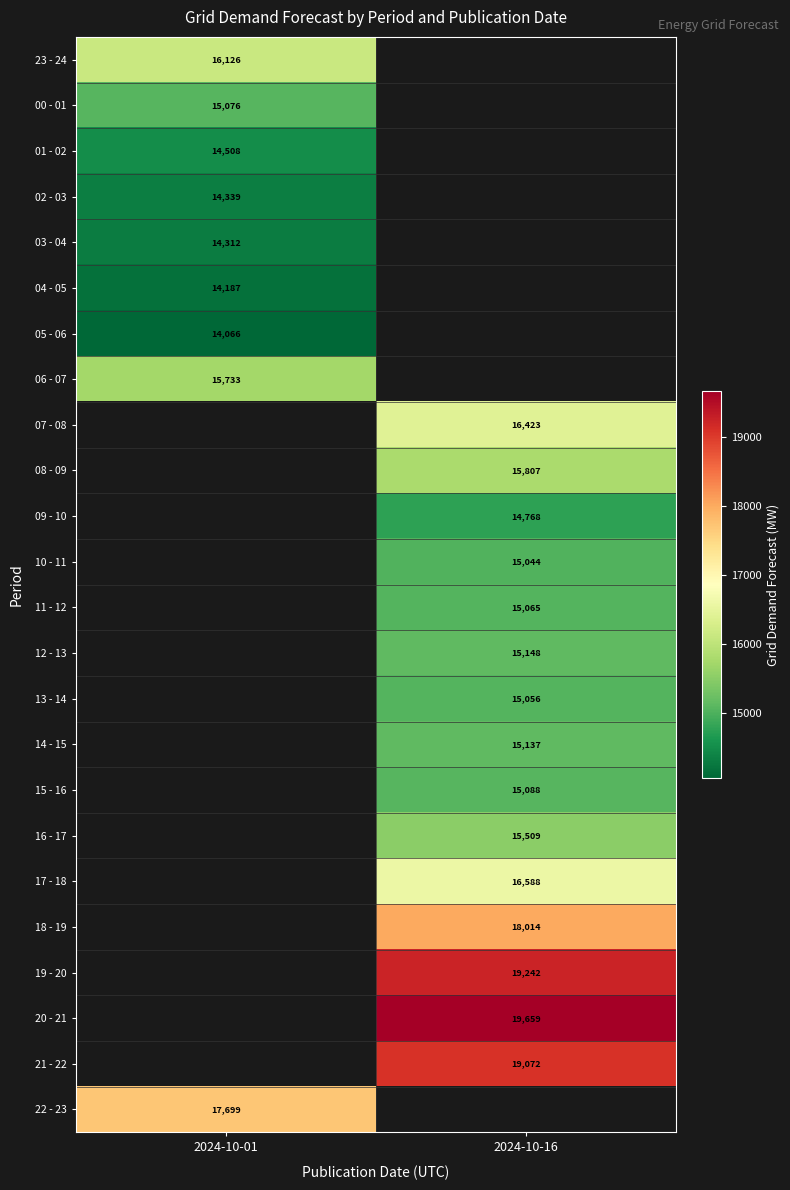

The value of 15 - 16 at 2024-10-16 is 24920.5. True or false?

False